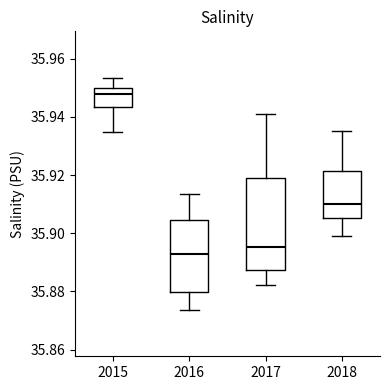

Where does the median line of the box at x = 2017 sit on the y-axis? The values are not printed on the chart, so give them approximately, as read against the axis.

35.896